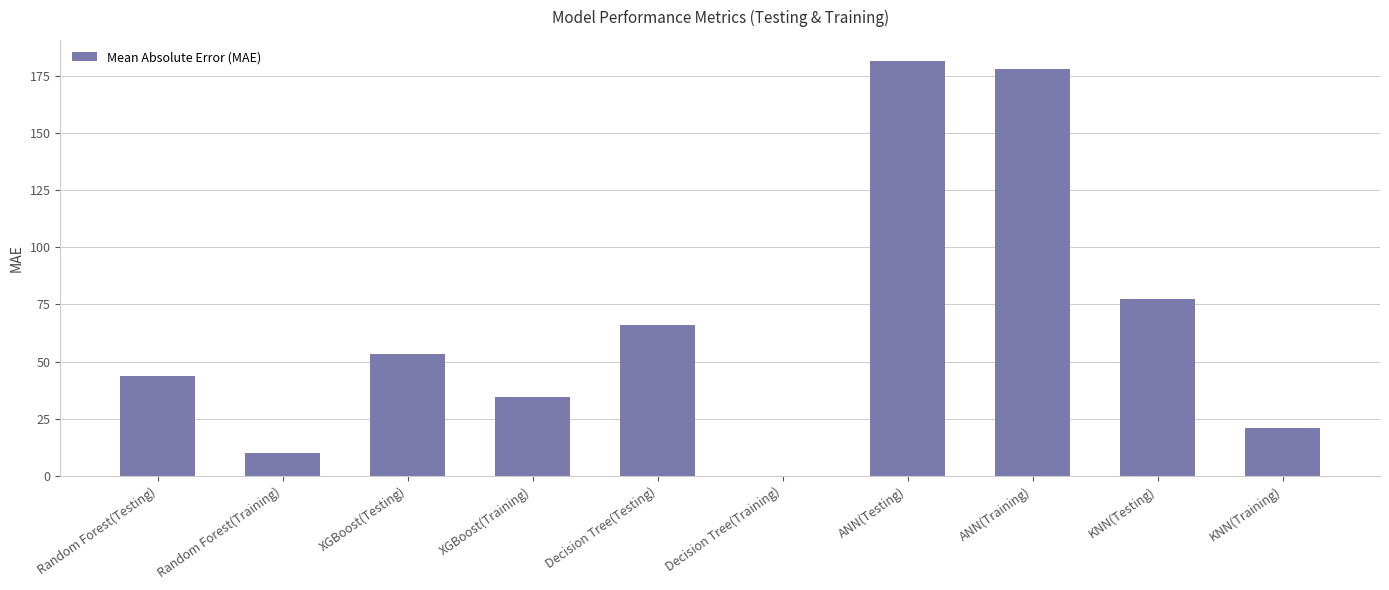

At which label is the value closest to 90?

KNN(Testing)